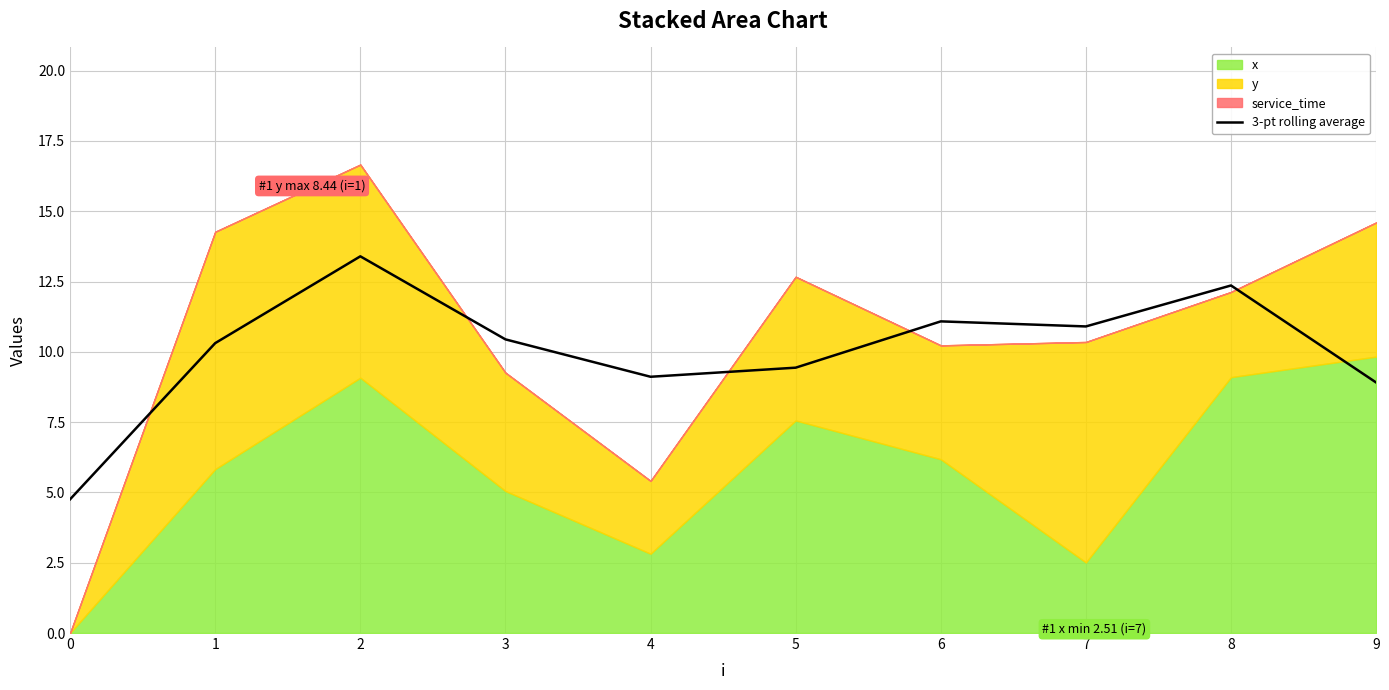

How many lines are shown in the chart?

1